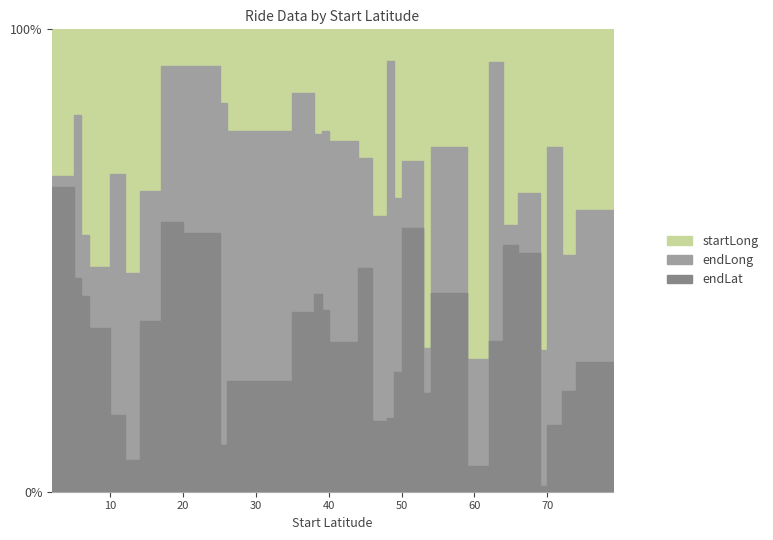

What is the sum of the startLong values at 35 and 5?

24